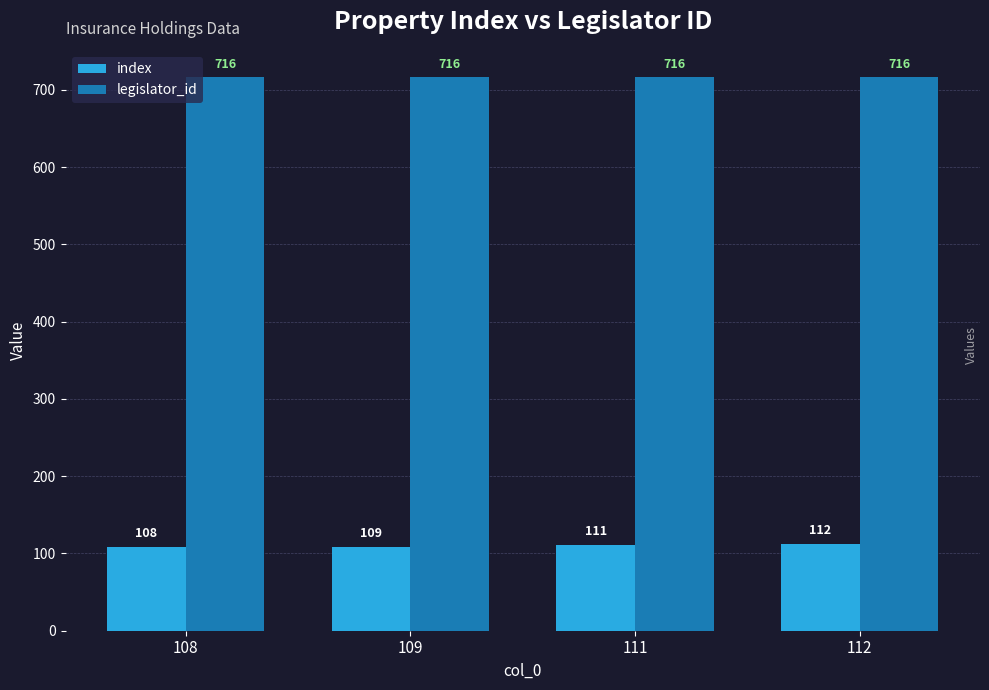

Which series has the largest range (max minus min)?

index